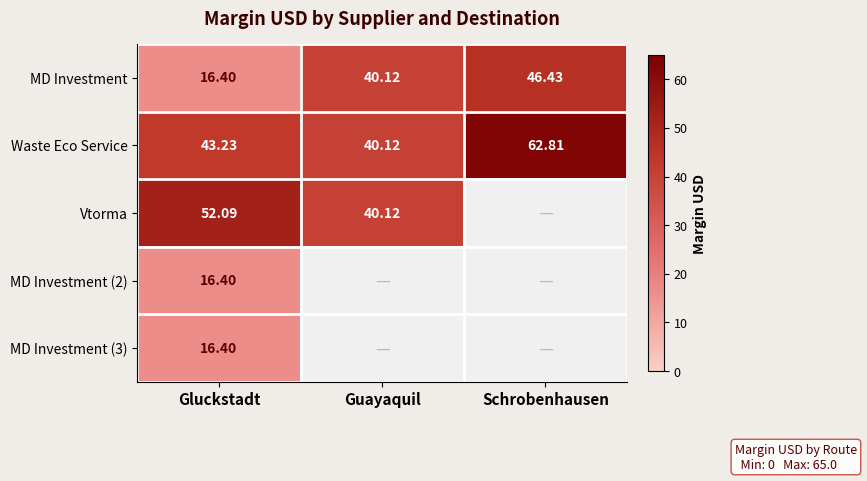

Is the value of MD Investment (3) at Gluckstadt greater than the value of Vtorma at Guayaquil?

No